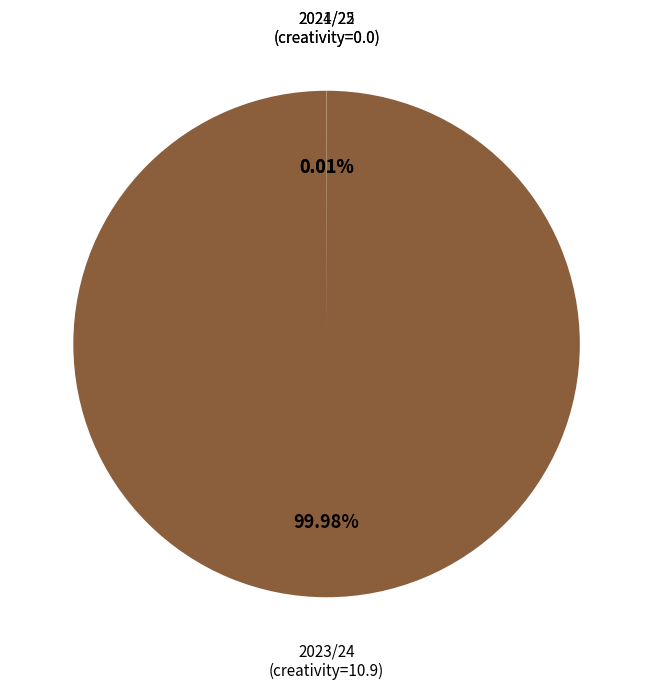

Is there any slice that represents more than half of the pie?

Yes